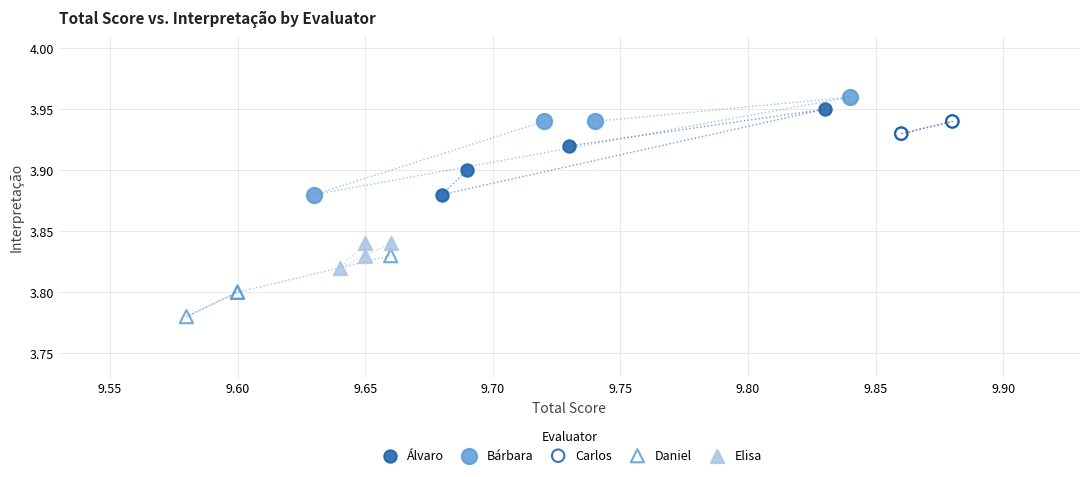

Which series has the widest spread of Y values?

Bárbara